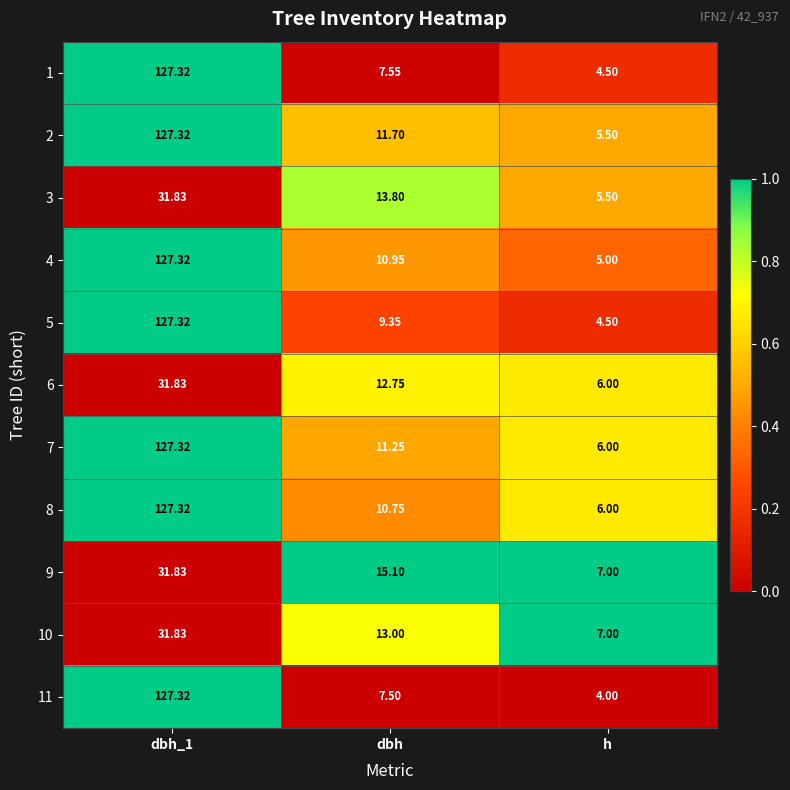

How many values in the 4 series exceed 10?

2